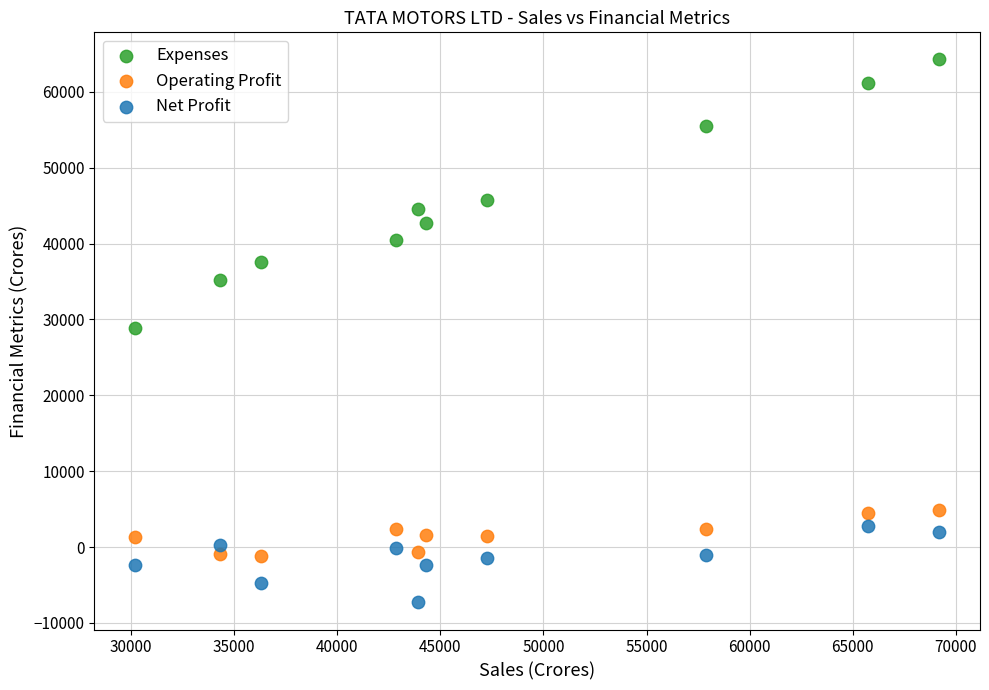

Across all data points, what is the range of X values (max minus min)?

39027.7